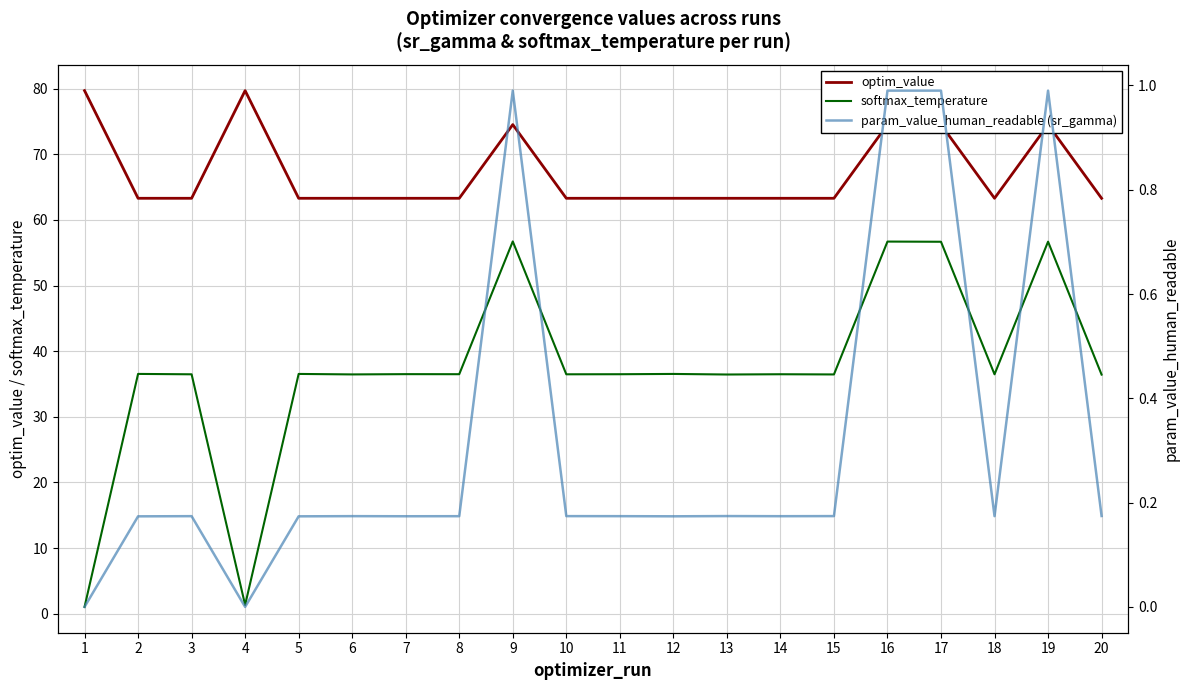

Does the chart have visible grid lines?

Yes